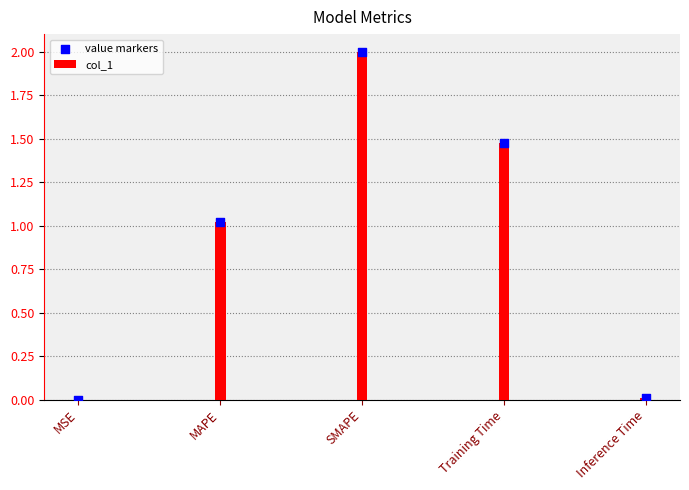

Which series has the largest Y range (max minus min)?

col_1